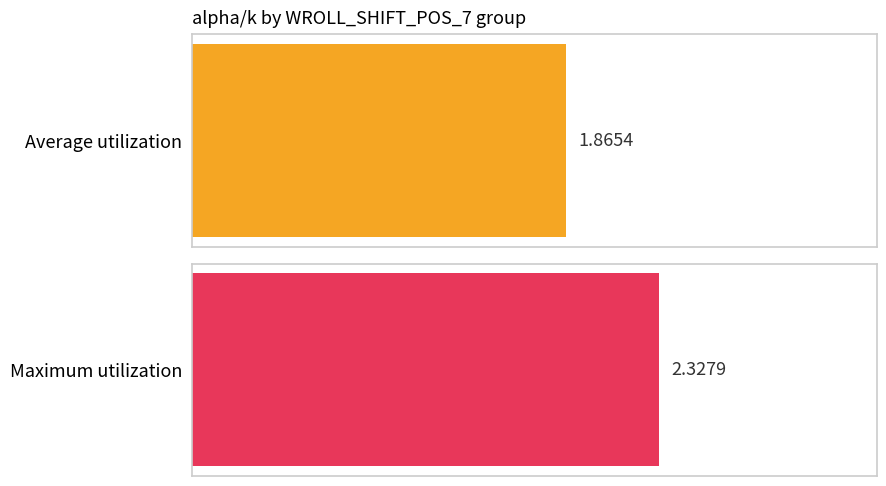

The value of Average utilization at 951 is 0.0. True or false?

False